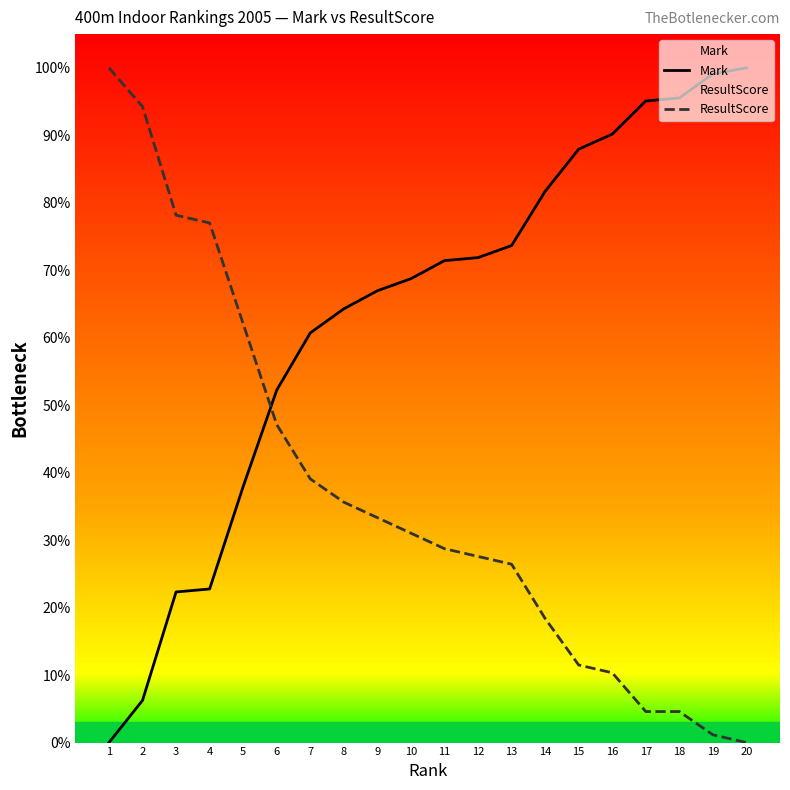

Reading left to right, list all the values displayed in this chart.

Mark: 0.0	6.3	22.3	22.8	37.9	52.2	60.7	64.3	67.0	68.8	71.4	71.9	73.7	81.7	87.9	90.2	95.1	95.5	99.1	100.0
ResultScore: 100.0	94.3	78.2	77.0	62.1	47.1	39.1	35.6	33.3	31.0	28.7	27.6	26.4	18.4	11.5	10.3	4.6	4.6	1.1	0.0